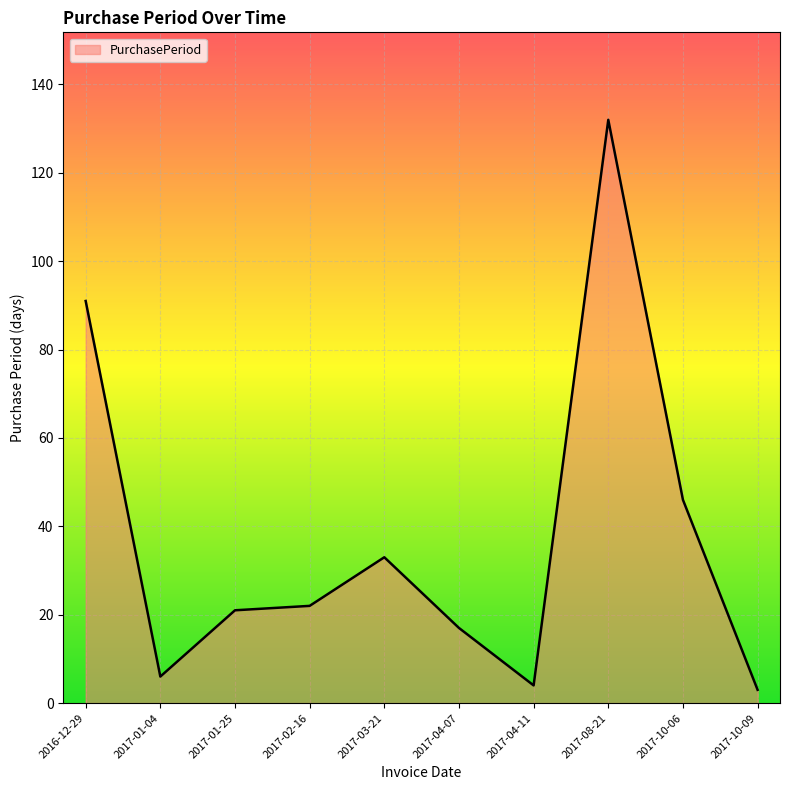

What is the minimum value shown in the chart?

3